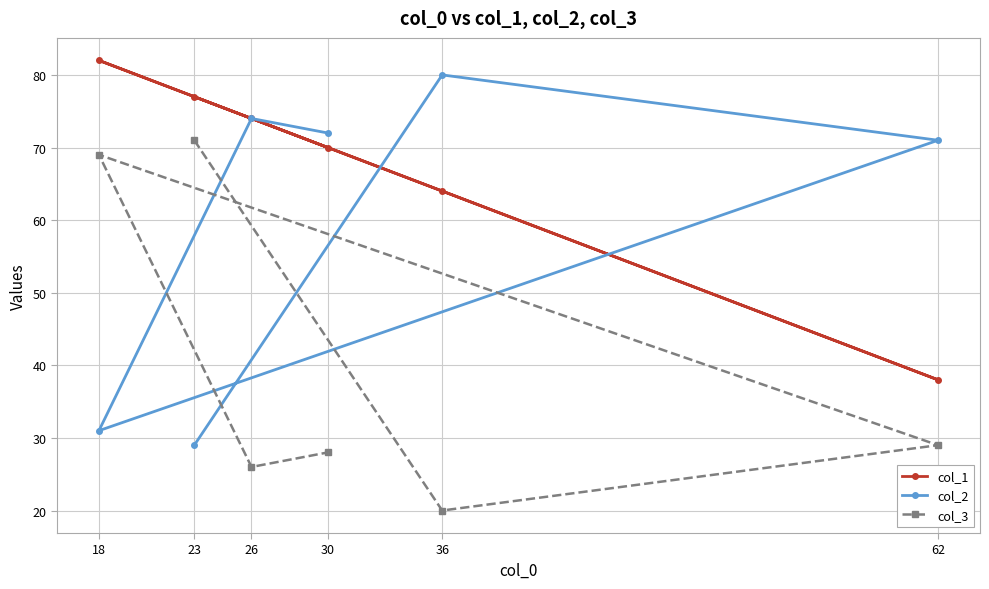

True or false: col_1 and col_3 intersect in this chart.

False